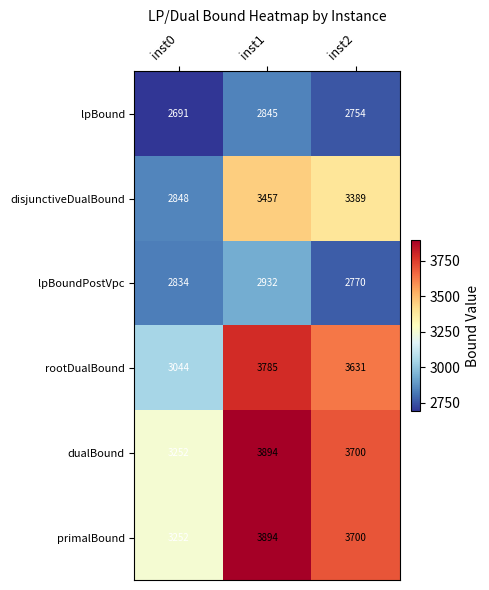

What is the minimum value shown in the chart?

2691